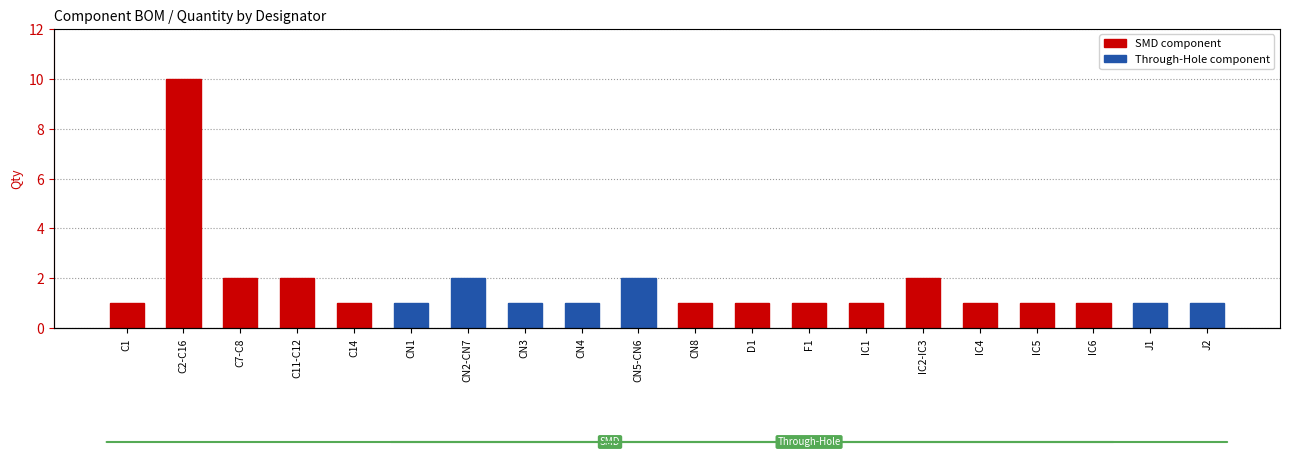

Rank the categories by value from lowest to highest.

C1, C14, CN1, CN3, CN4, CN8, D1, F1, IC1, IC4, IC5, IC6, J1, J2, C7-C8, C11-C12, CN2-CN7, CN5-CN6, IC2-IC3, C2-C16